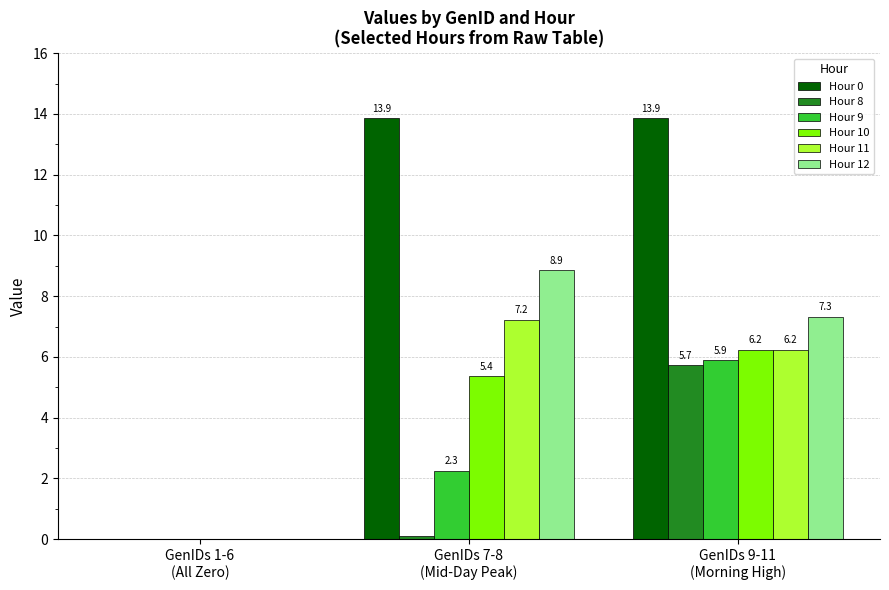

How many groups of bars are there?

3